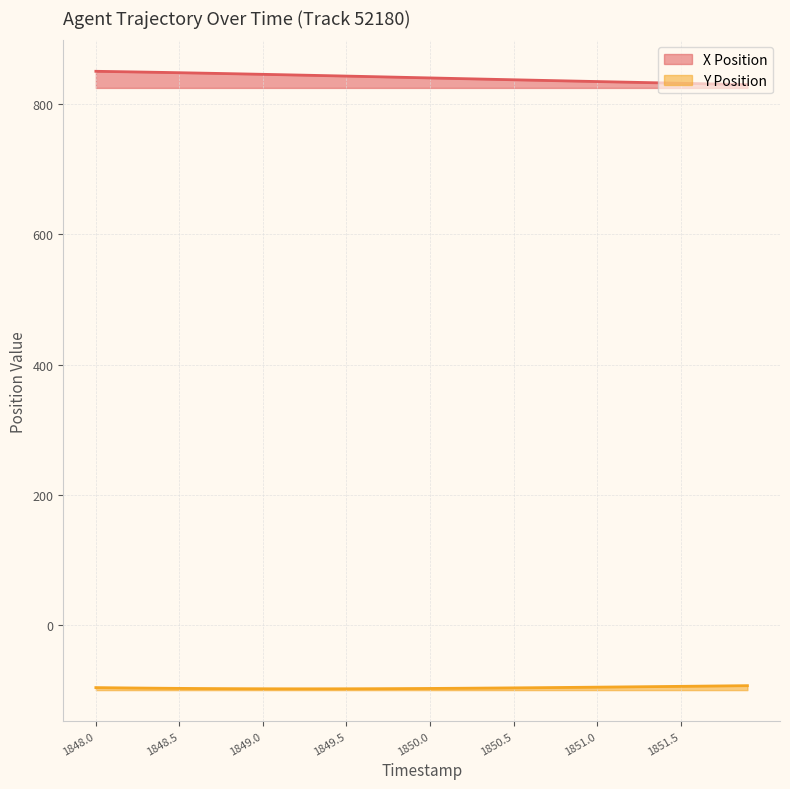

How many distinct data groups are displayed?

2